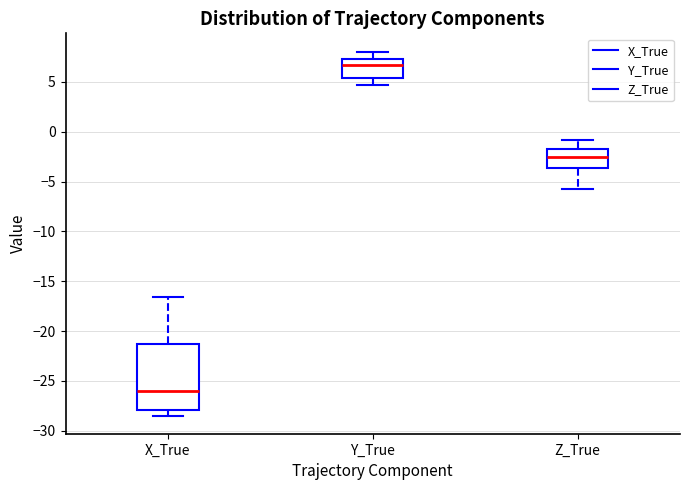

Reading left to right, transcribe this box plot: for each box, give where its median line is, the range the box spans, and where its two whiskers end, as read against the y-axis. The values are not printed on the chart, so give them approximately, as read against the axis.

X_True: median -26.0, box -28.0 to -21.5, whiskers -28.5 to -16.5
Y_True: median 6.5, box 5.5 to 7.5, whiskers 4.5 to 8.0
Z_True: median -2.5, box -3.5 to -1.5, whiskers -5.5 to -1.0